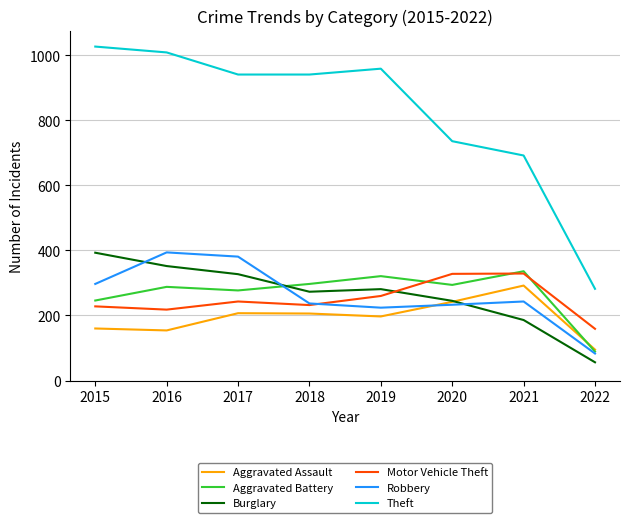

Where is Theft nearest to the value 654?

2021